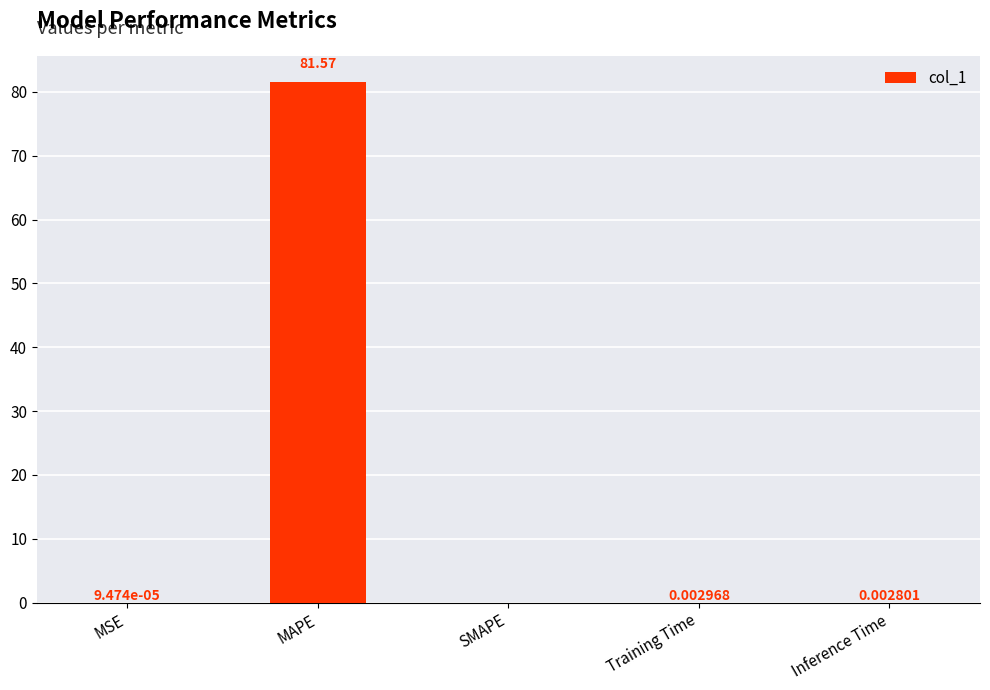

What is the average value?

16.3